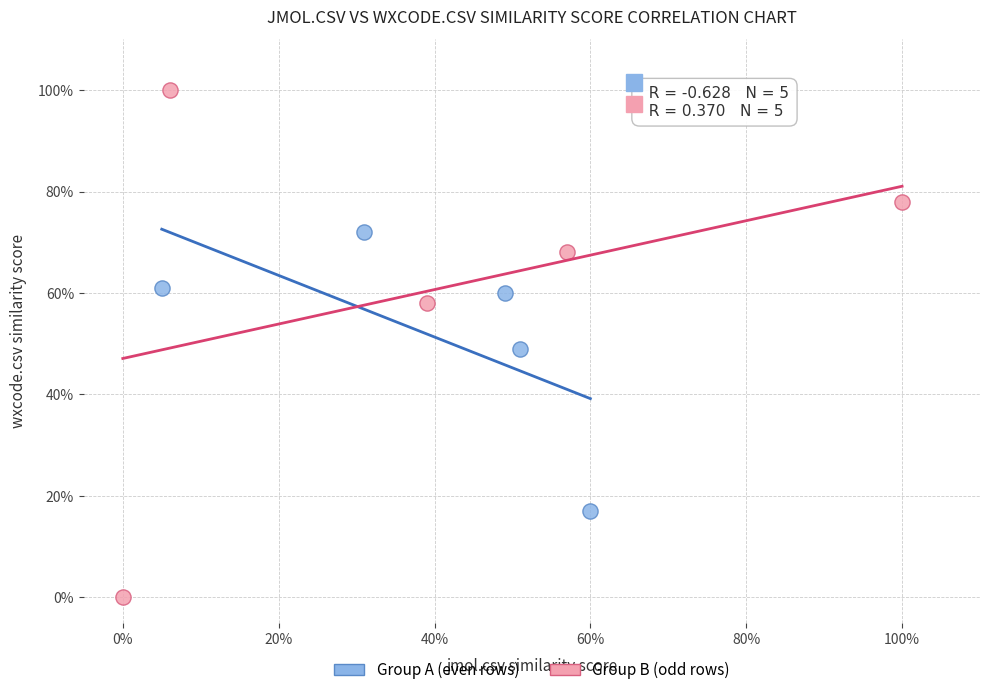

What are all the series names shown in the legend?

Group A (even rows), Group B (odd rows)